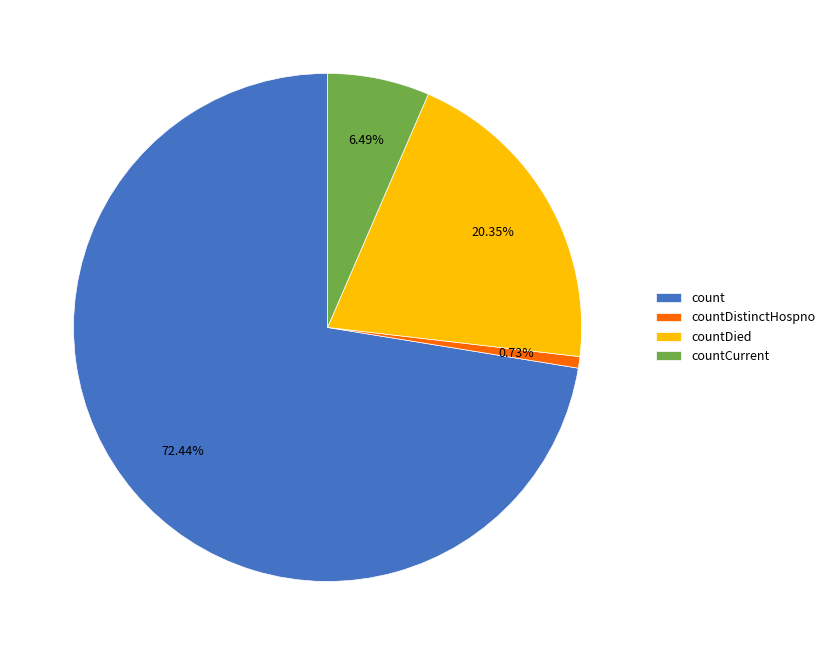

Approximately how many times larger is the value at count compared to countCurrent?

11.2